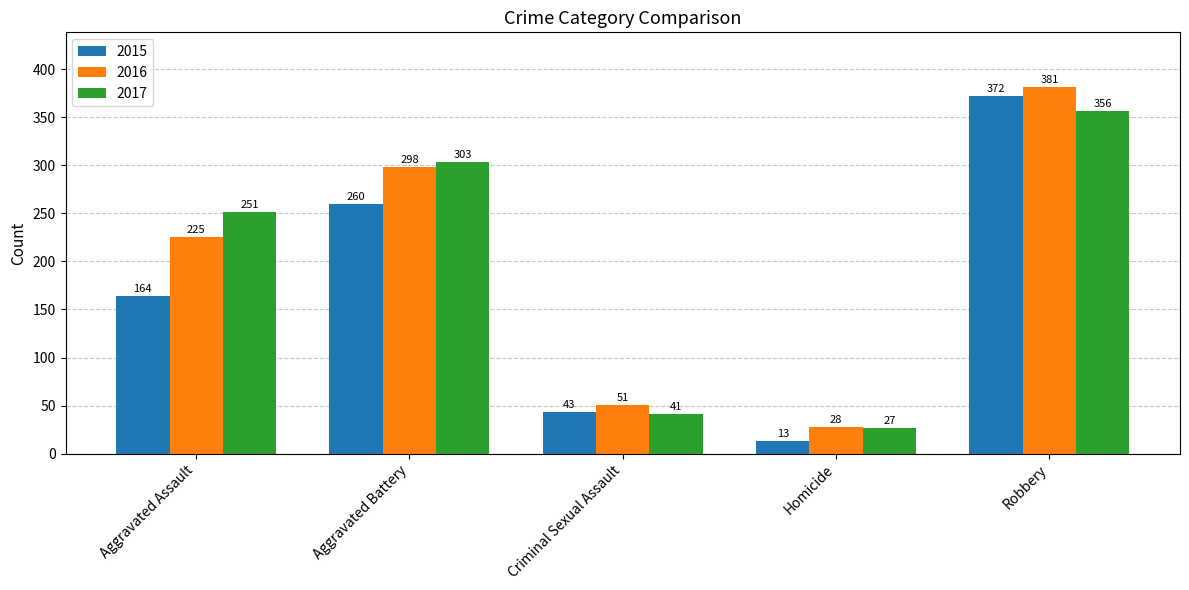

How many bars are there in each group?

3